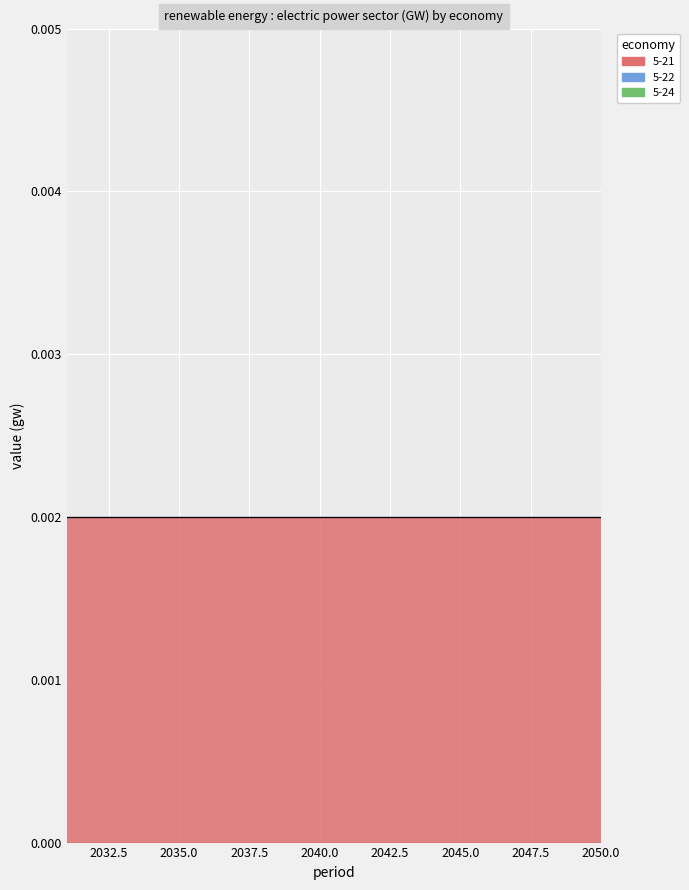

At which category is the sum across all series the highest?

2031